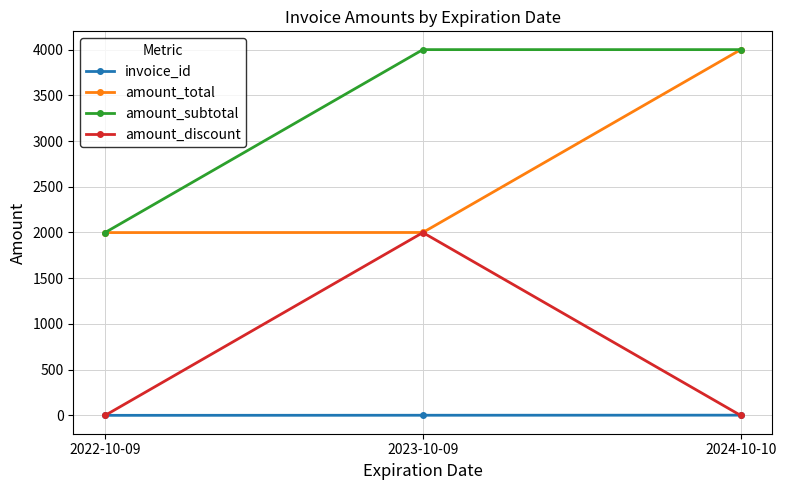

Rank the series by their average value, from highest to lowest.

amount_subtotal, amount_total, amount_discount, invoice_id